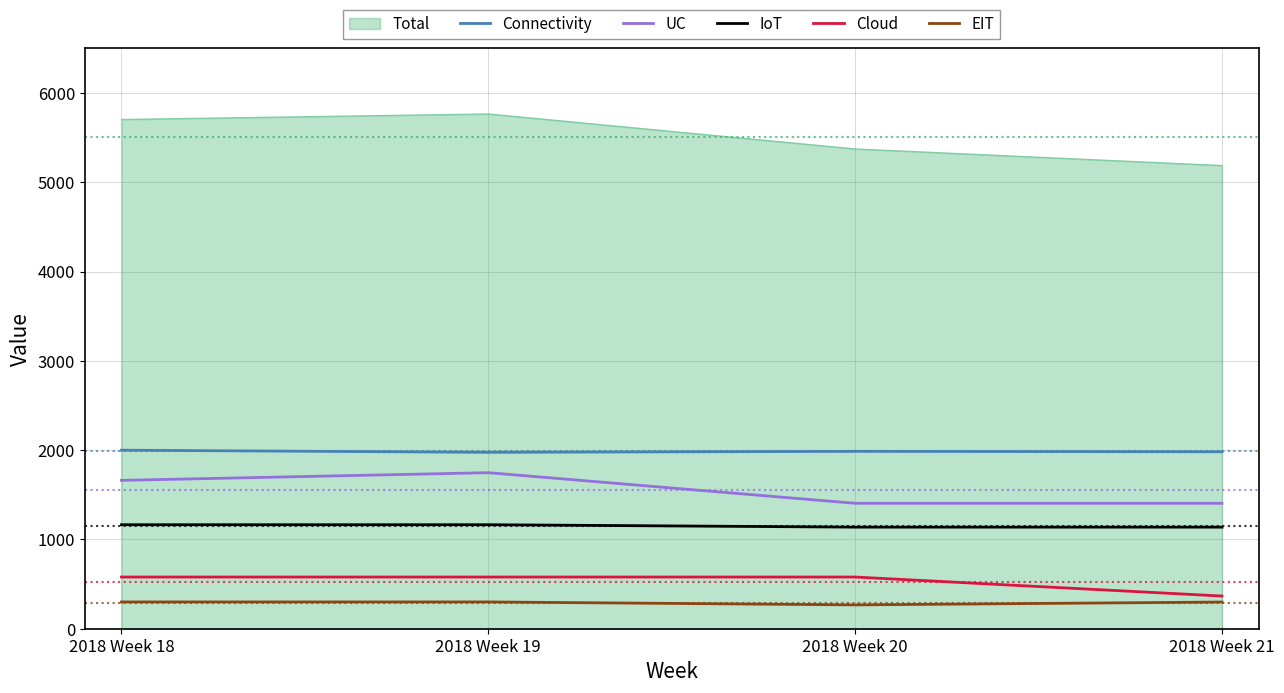

How many interior local peaks does the UC series have?

1